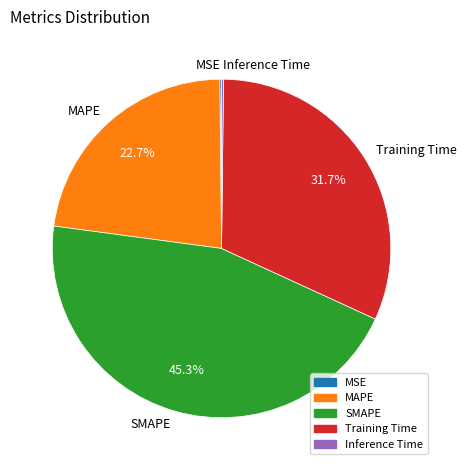

What percentage do SMAPE and Training Time together represent?

76.9%